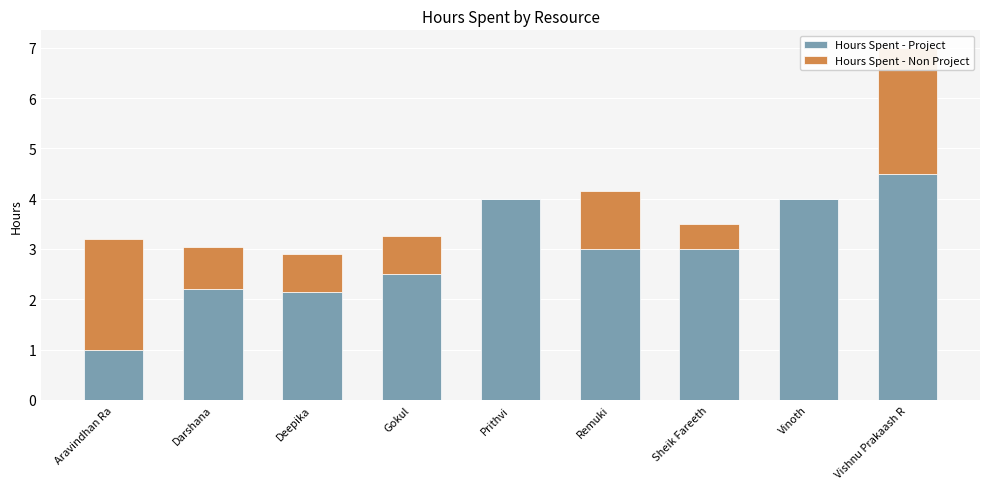

What is the spread (max minus min) of values at Prithvi?

4.0